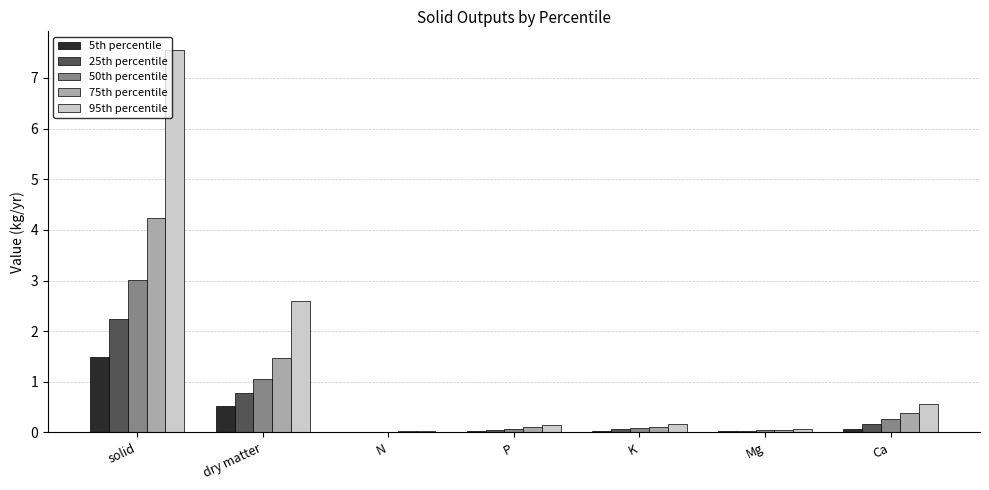

Where is 75th percentile nearest to the value 2?

dry matter